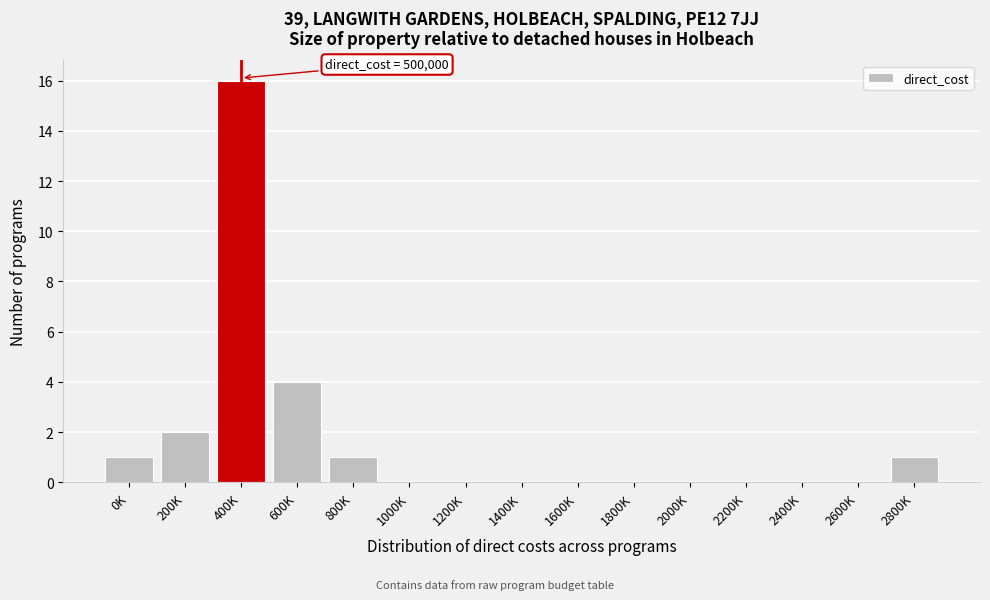

Reading left to right, transcribe all the data shown in this chart.

0K=1	200K=2	400K=16	600K=4	800K=1	1000K=0	1200K=0	1400K=0	1600K=0	1800K=0	2000K=0	2200K=0	2400K=0	2600K=0	2800K=1